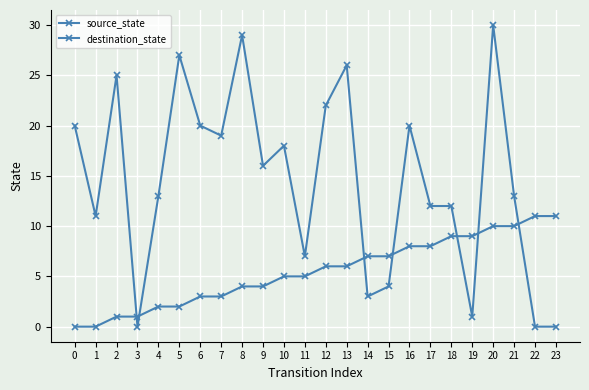

At which category does destination_state reach its first local valley?

1